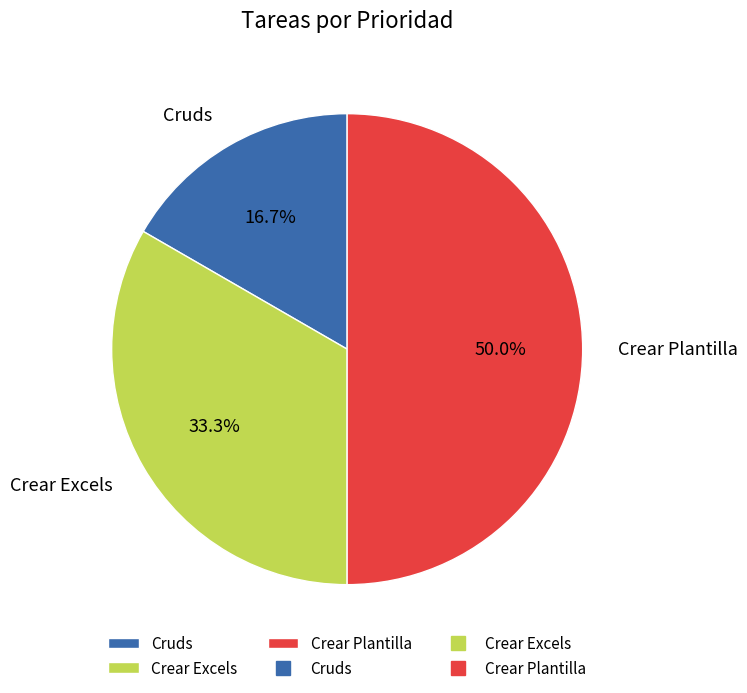

How many segments does this pie chart have?

3